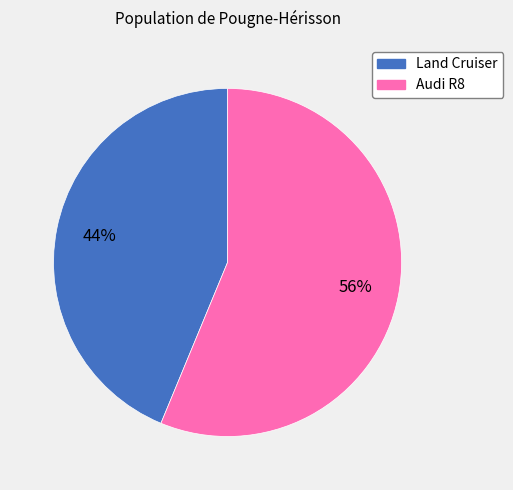

To the nearest percent, what is the average slice percentage?

50%